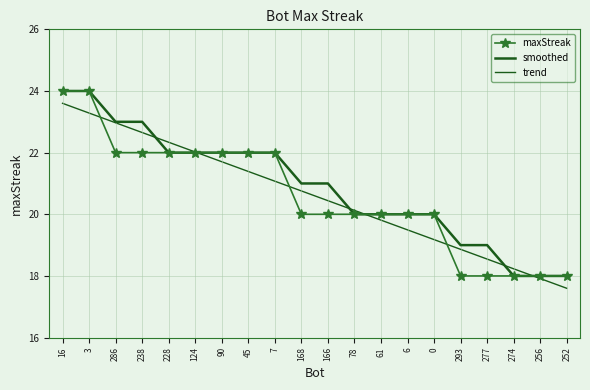

The trend series shows 17.6 at 252. True or false?

True